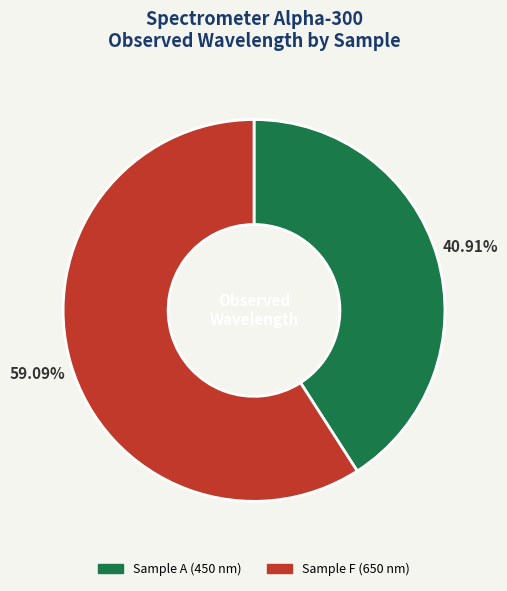

To the nearest percent, what portion does Sample F represent?

59%